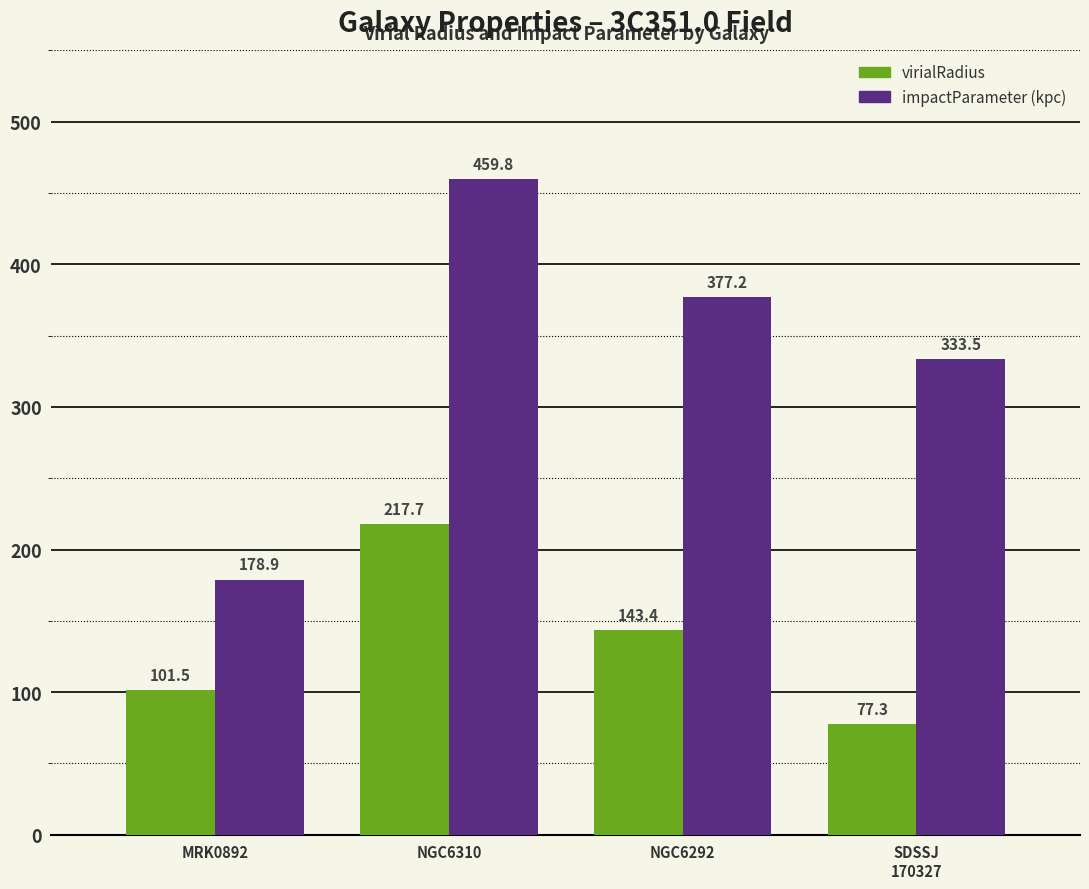

What is the smallest value displayed?

77.3